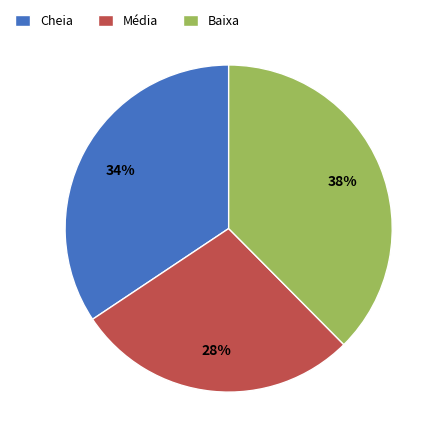

Which has a higher value, Cheia or Baixa?

Baixa